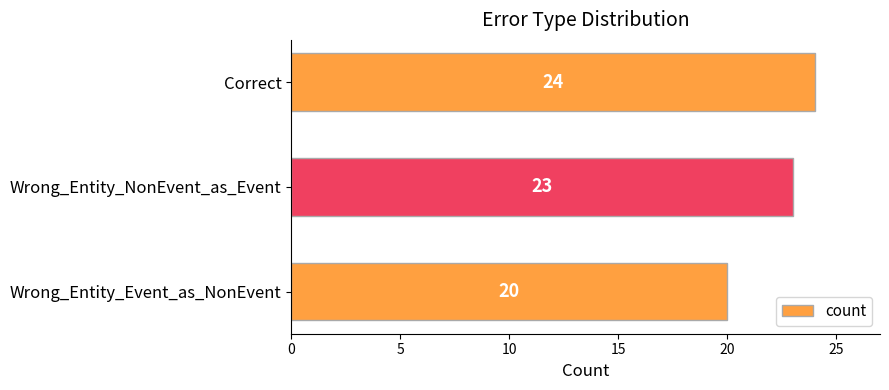

Count the values in the range 20 to 24.

3